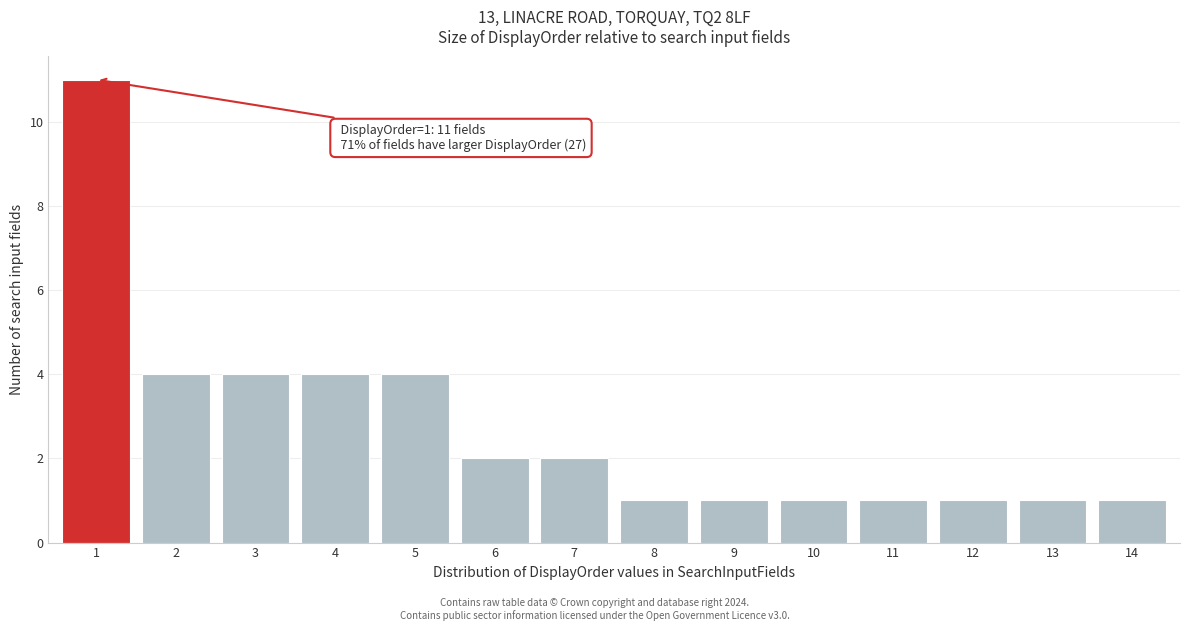

Reading left to right, extract all data points from this chart.

1=11	2=4	3=4	4=4	5=4	6=2	7=2	8=1	9=1	10=1	11=1	12=1	13=1	14=1